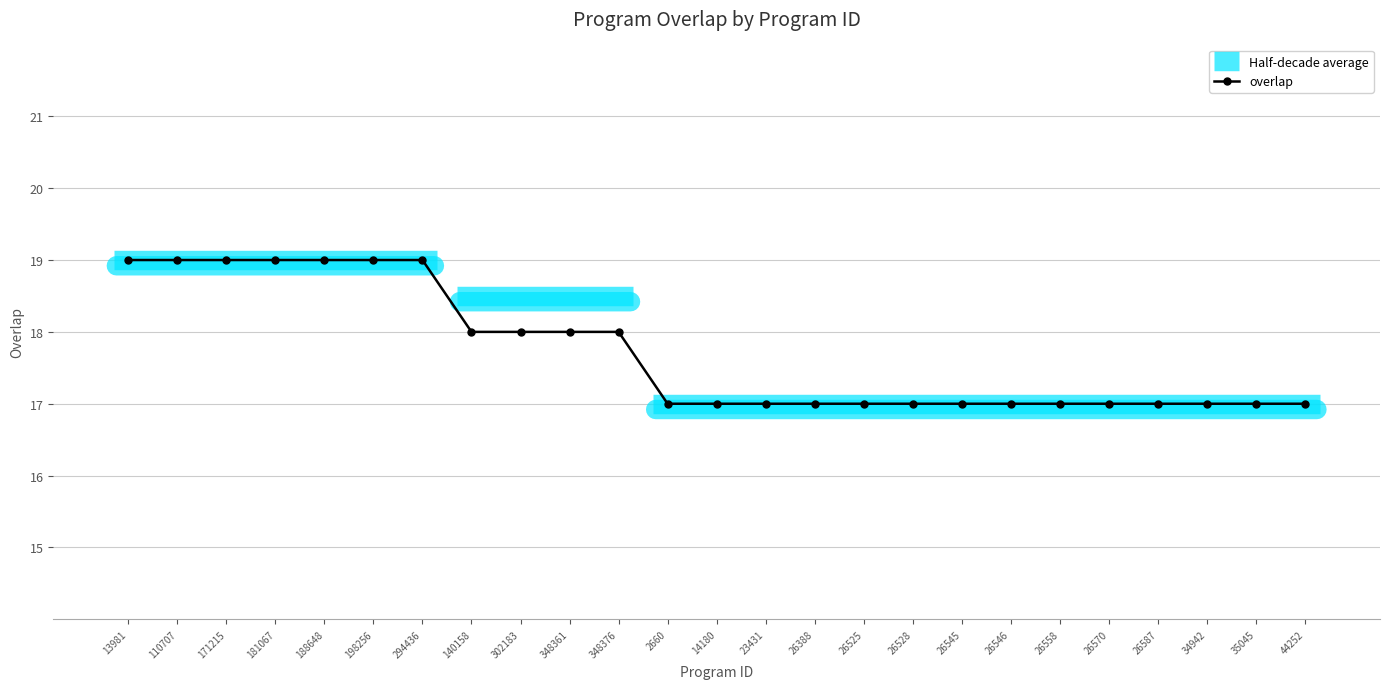

The value at 140158 is 18. True or false?

True